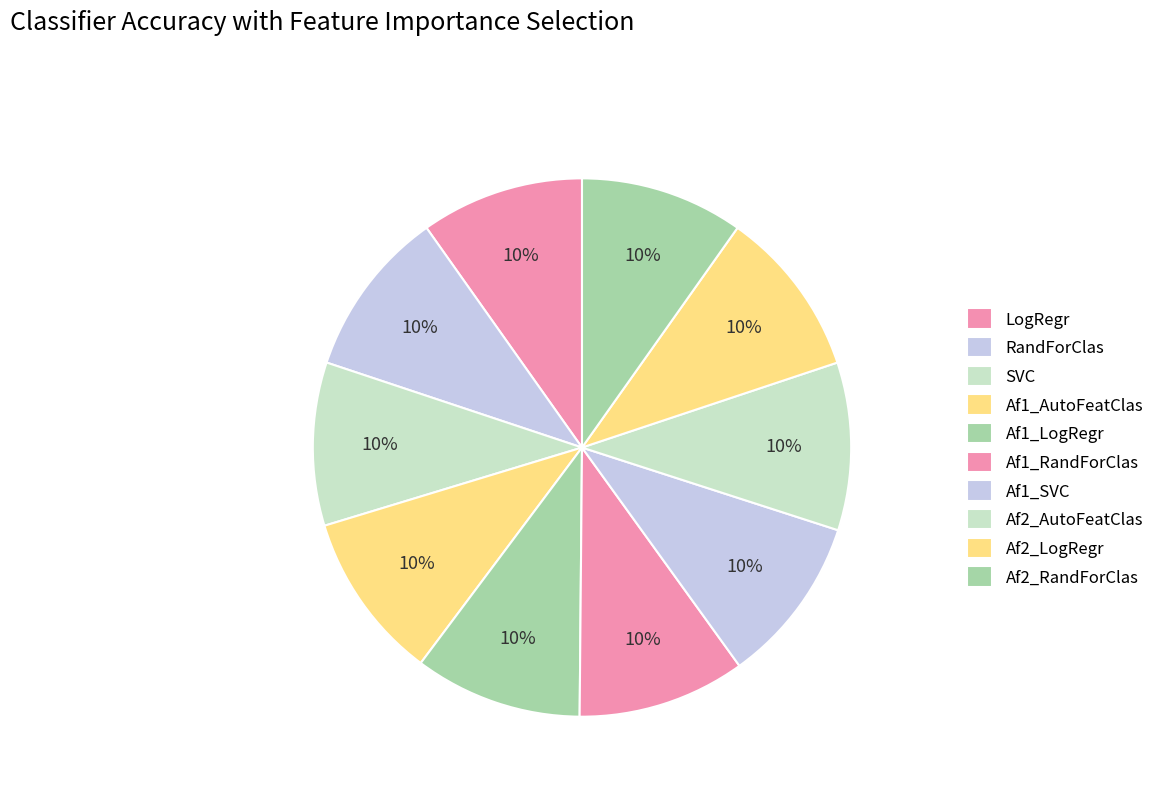

To the nearest percent, what percentage of the pie is Af1_LogRegr?

10%